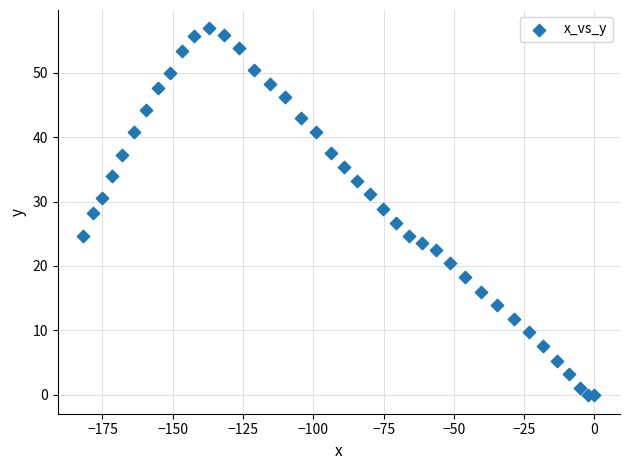

What is the range of Y values (max minus min)?

57.0